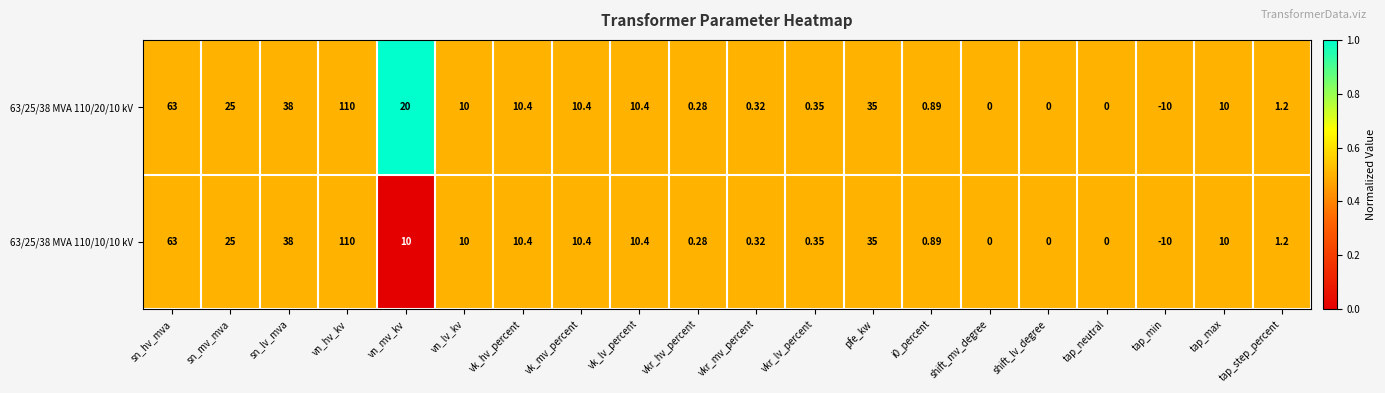

How many categories are shown in the chart?

20